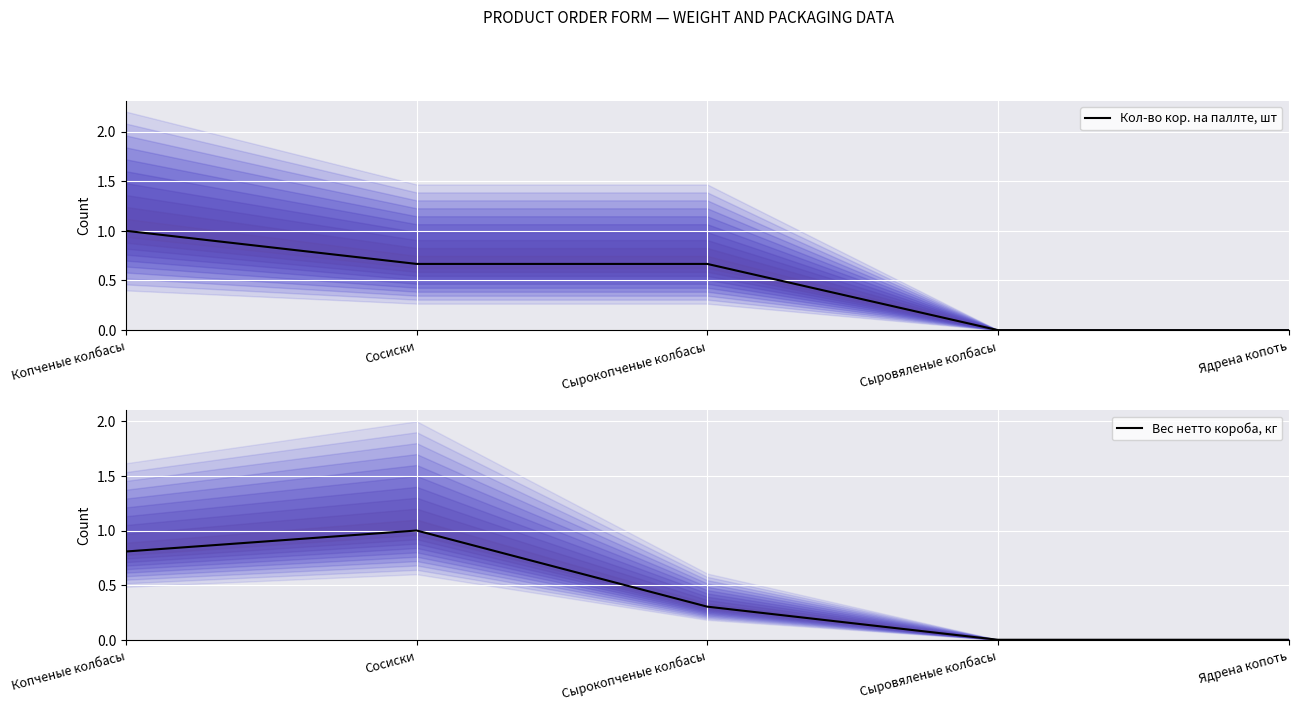

At which category does the chart reach its peak across all series?

Копченые колбасы